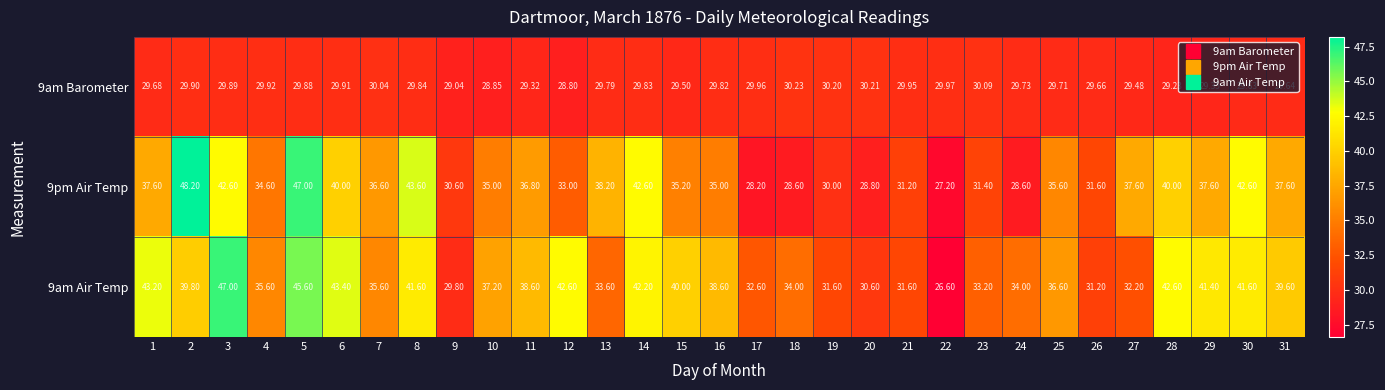

What is the total value across all series at 19?

91.8